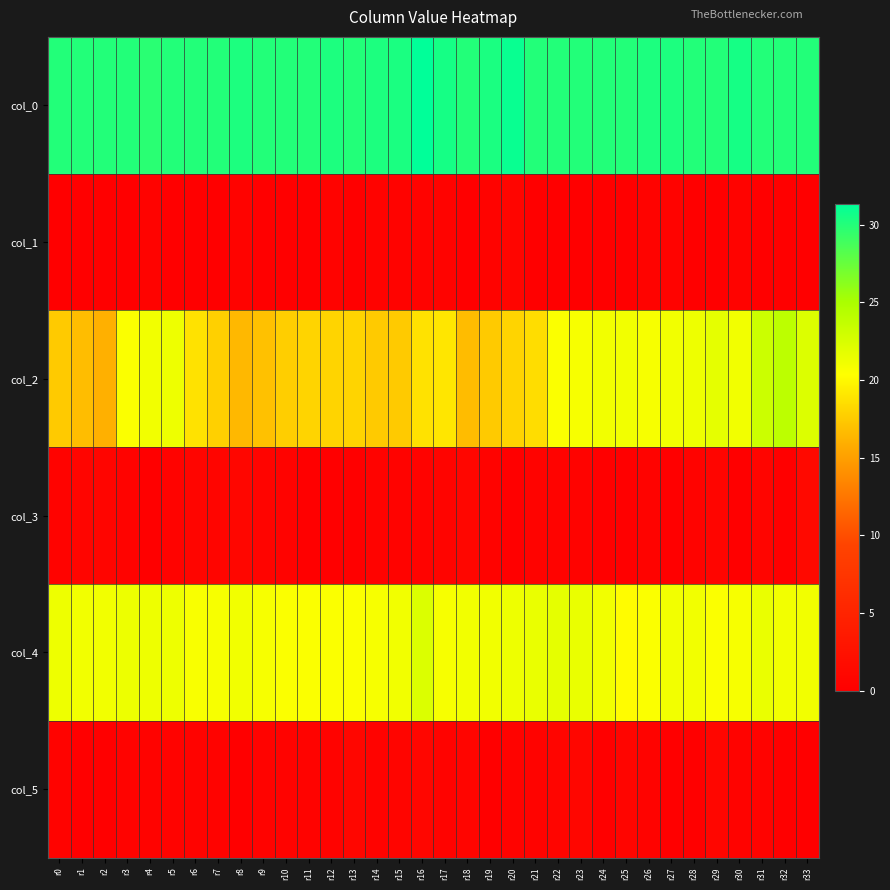

List the series in order of their peak value, lowest first.

col_1, col_5, col_3, col_4, col_2, col_0